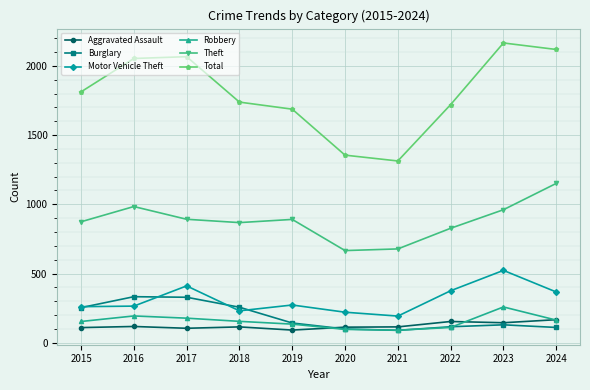

True or false: Total has more than 1 interior local peaks.

True